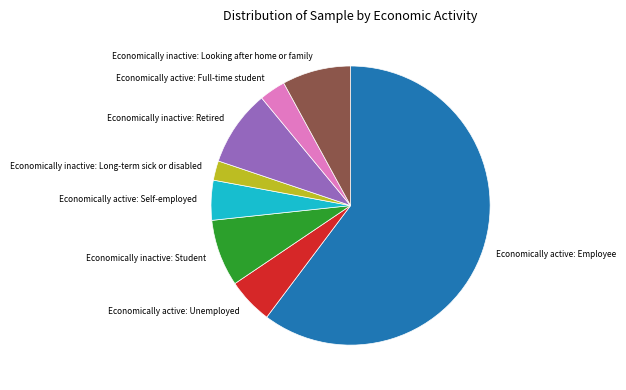

Does Economically active: Employee represent more than half of the total?

Yes